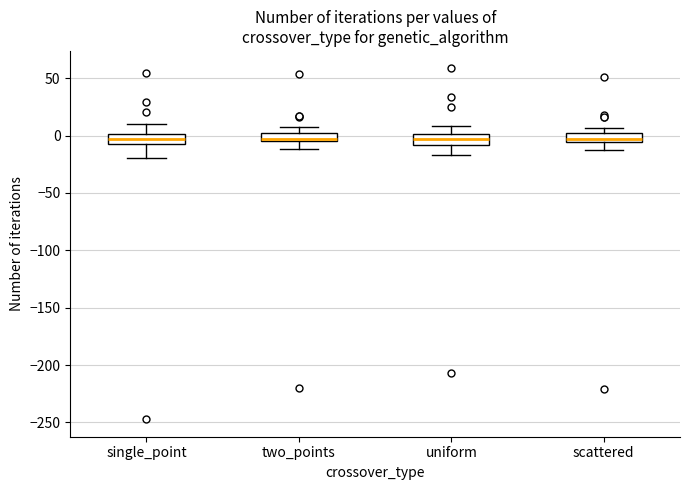

Where is the lower edge of the box for uniform on the y-axis? The values are not printed on the chart, so give them approximately, as read against the axis.

-10